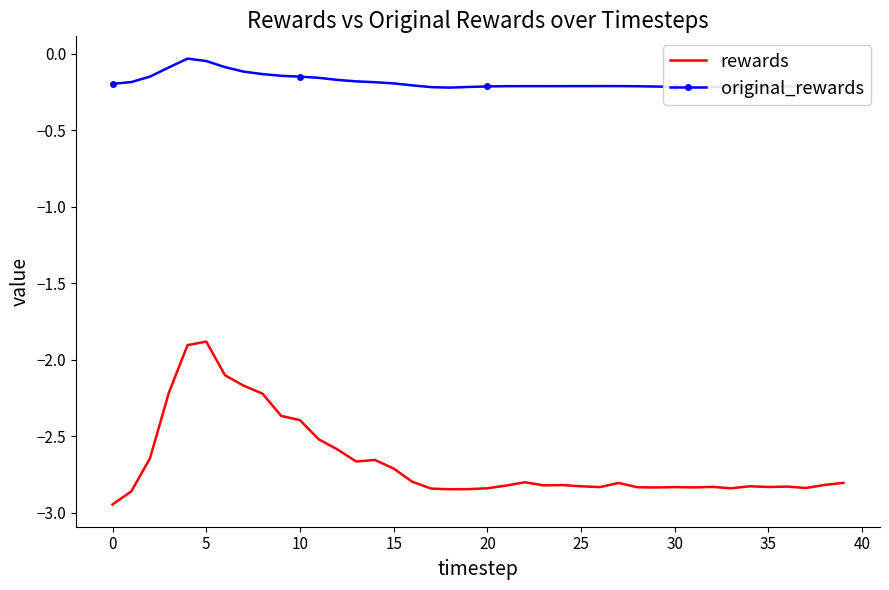

In original_rewards, how many points are lower than both neighbors (excluding endpoints)?

3